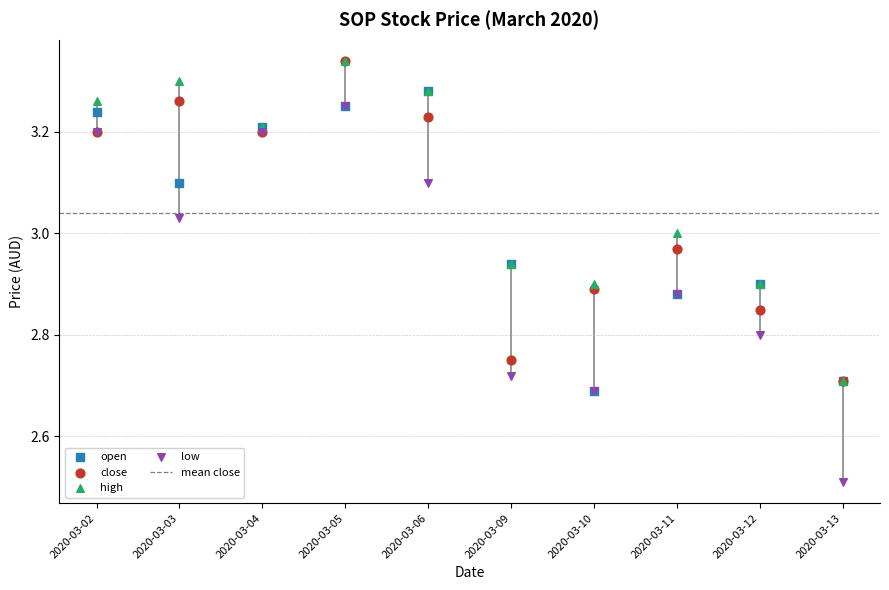

Which series contains the lowest Y value?

low